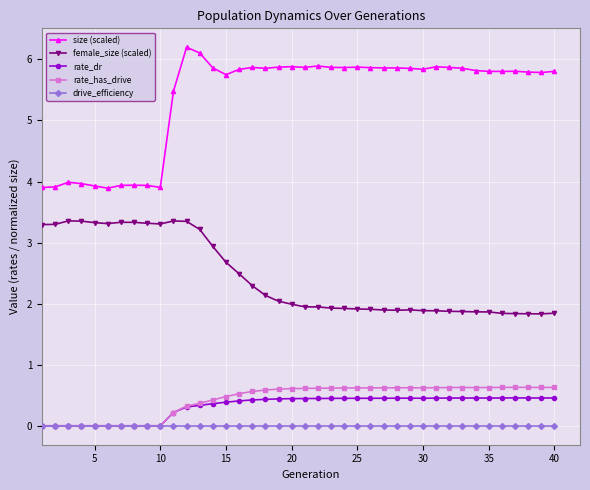

Is this an area chart (filled region under the line)?

No